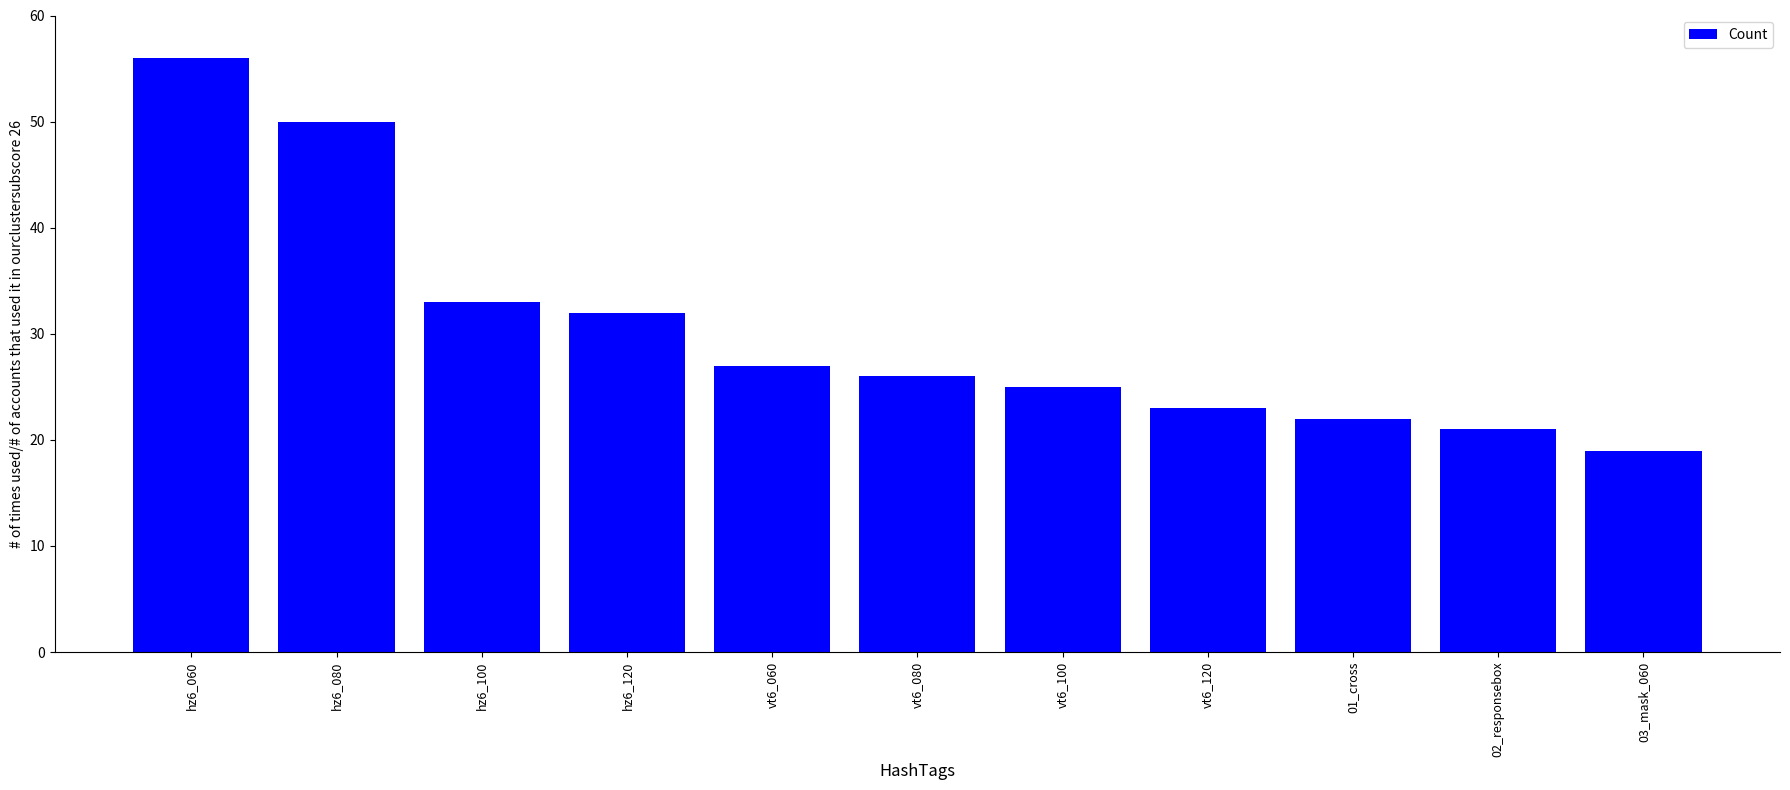

Are the bars horizontal?

No